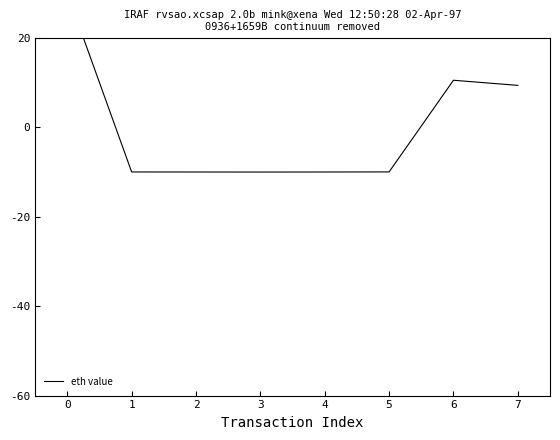

What is the change in value from 0 to 6?

-19.5